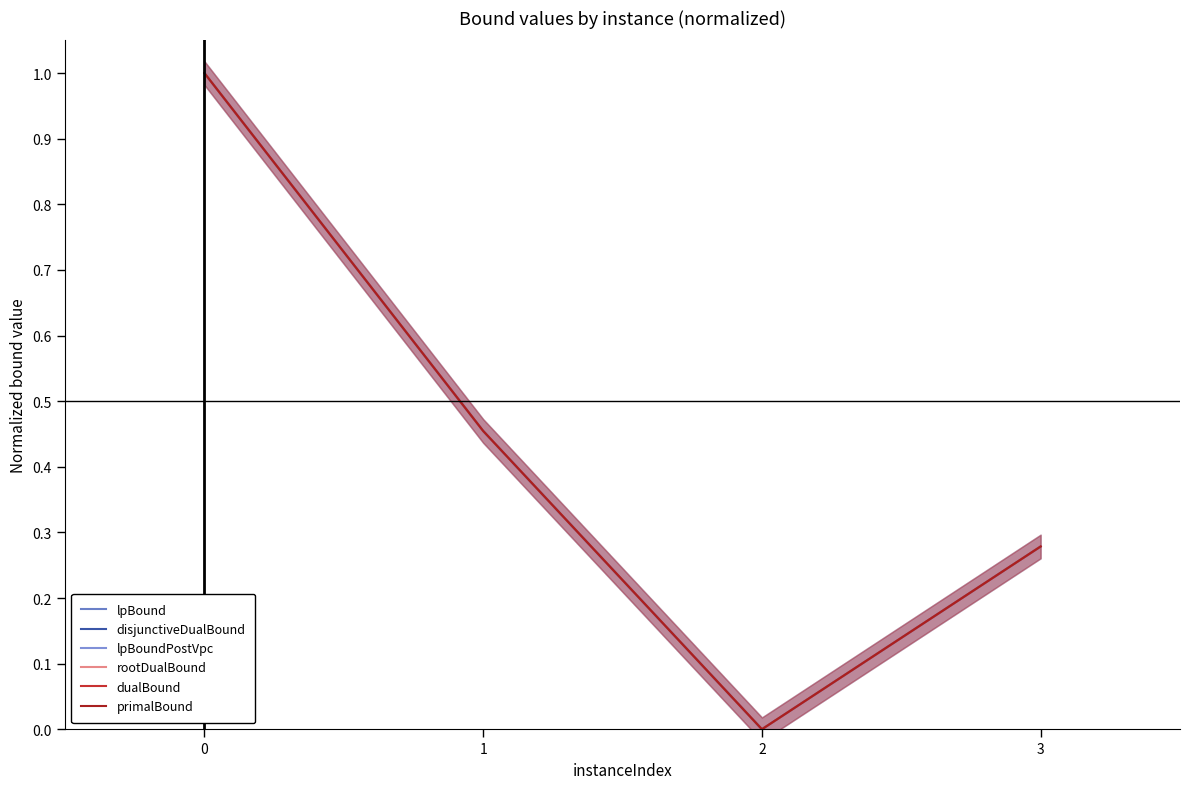

Which series has the largest total across all categories?

primalBound